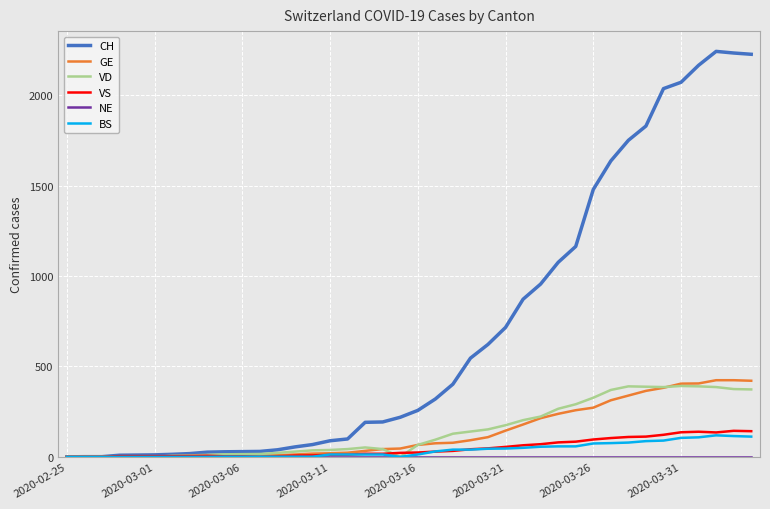

Which series has the largest range (max minus min)?

CH